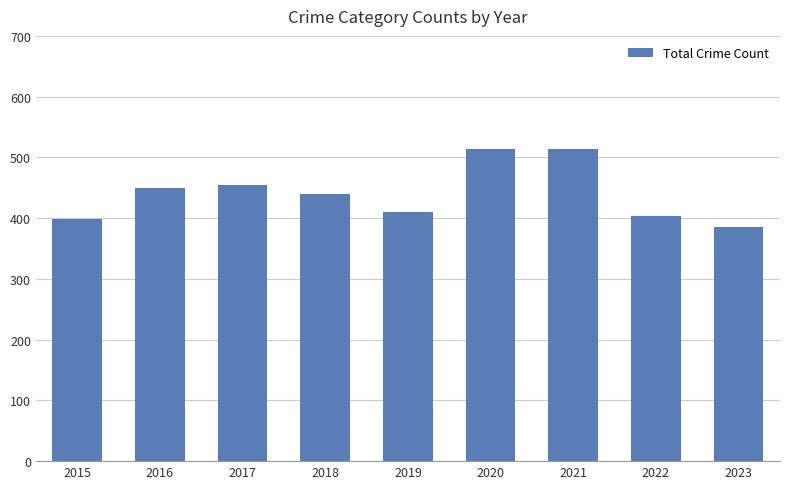

What is the value of the 7th bar from the left?

513